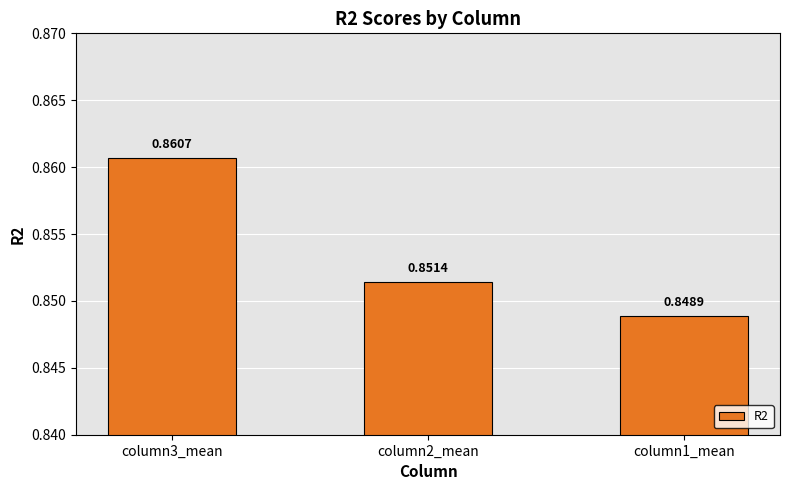

What is the sum of the values at column1_mean and column3_mean?

1.7